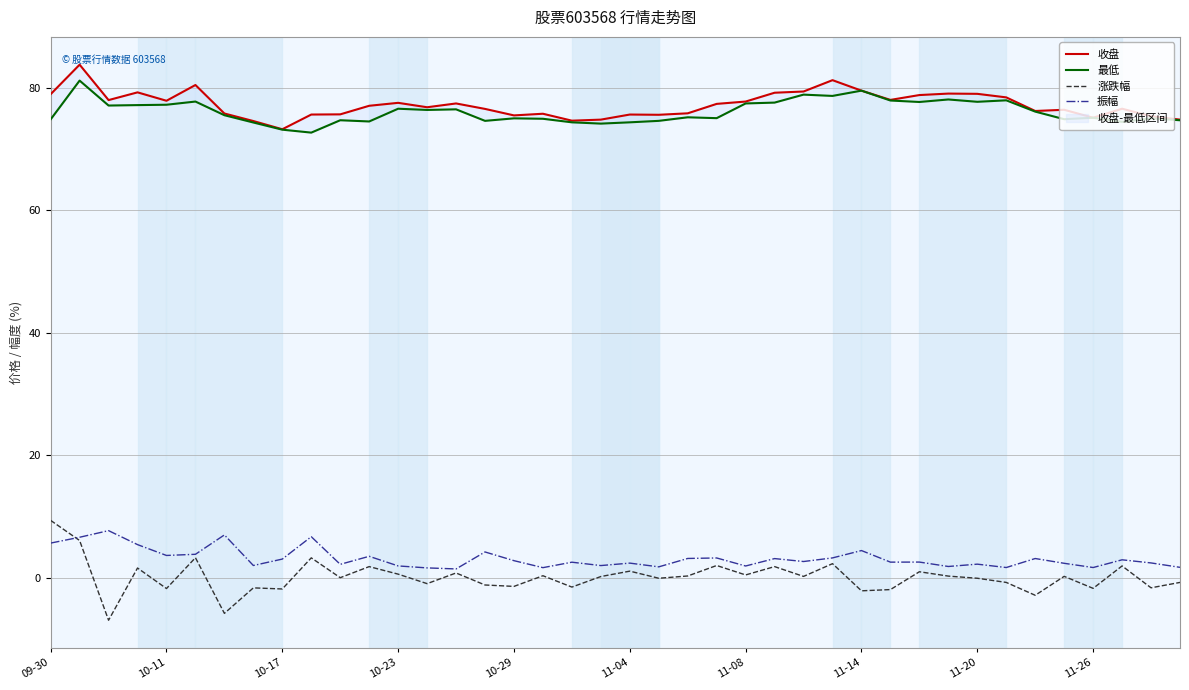

How many data points in 收盘 are above 77?

20